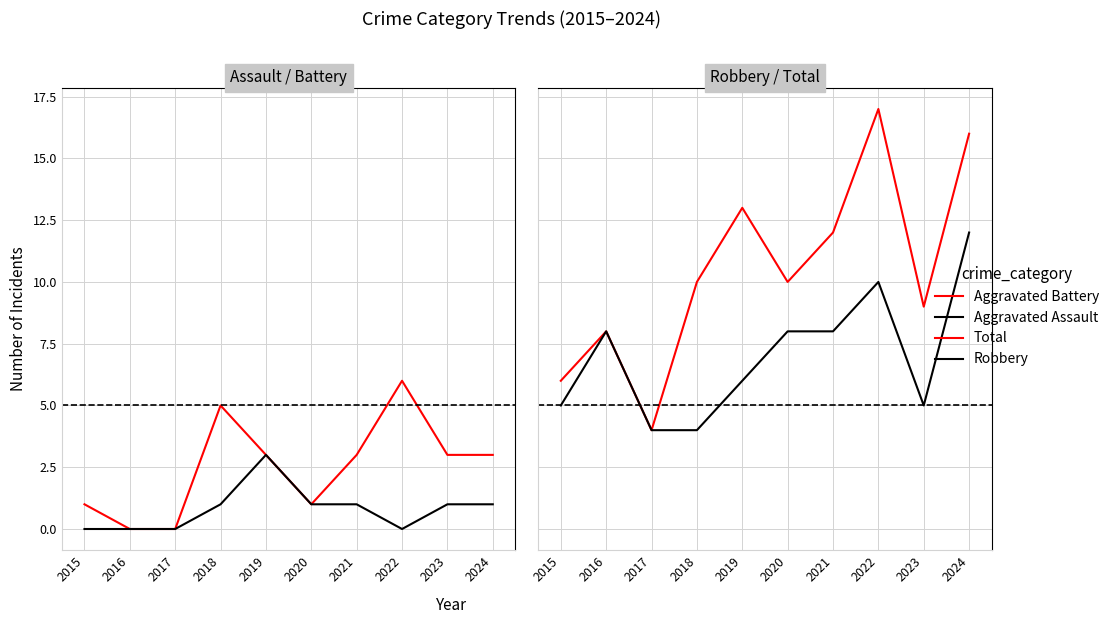

What is the greatest value displayed?

17